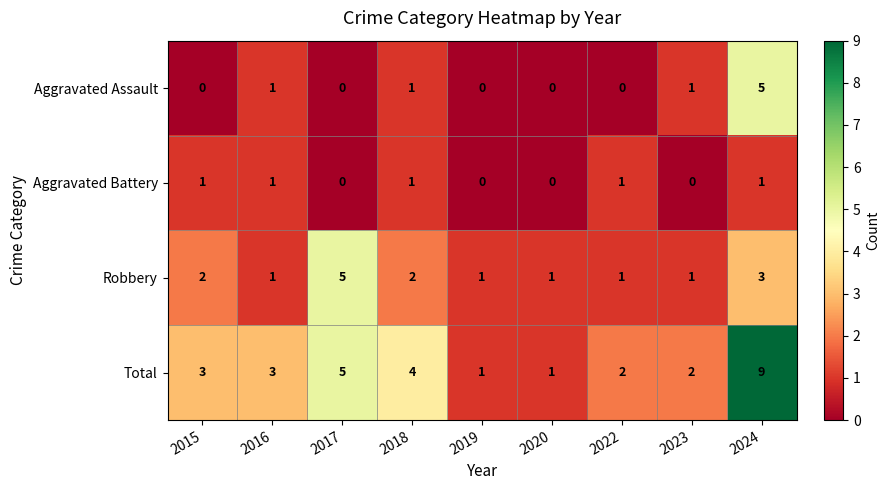

At which label is Robbery closest to 3?

2024